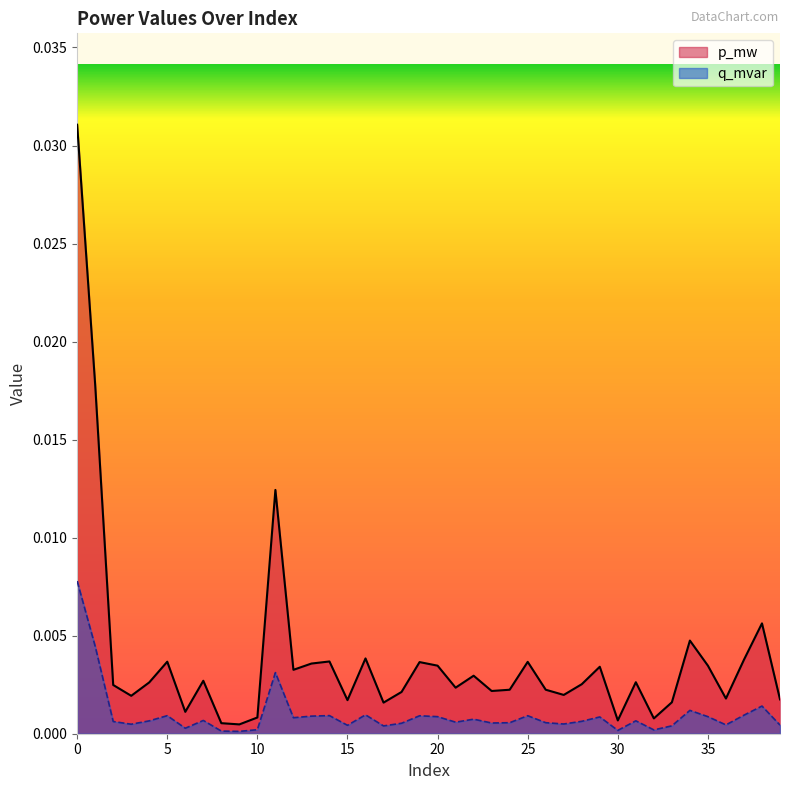

Which label corresponds to the smallest value in the chart?

9